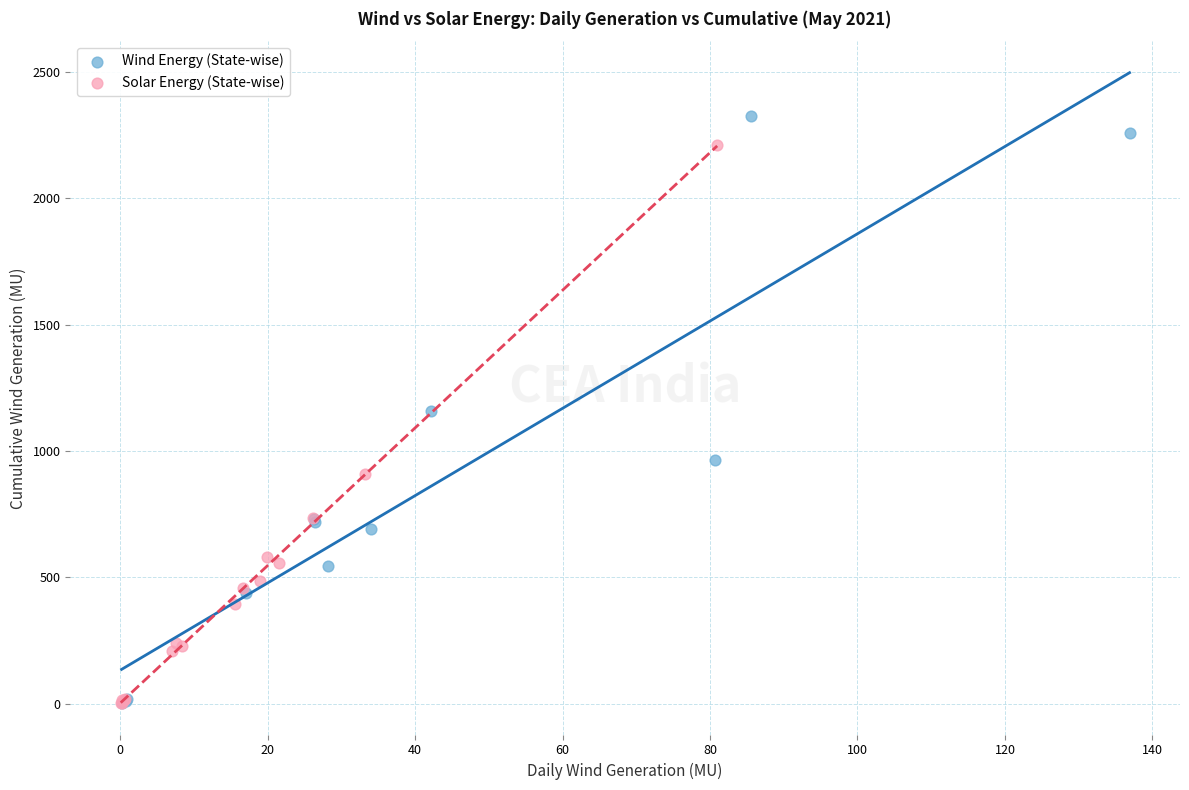

Which series has the largest Y range (max minus min)?

Wind Energy (State-wise)